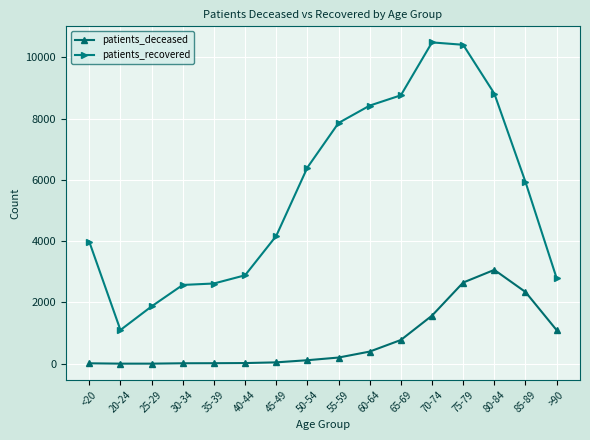

True or false: patients_deceased has a value of 22 at 40-44.

True